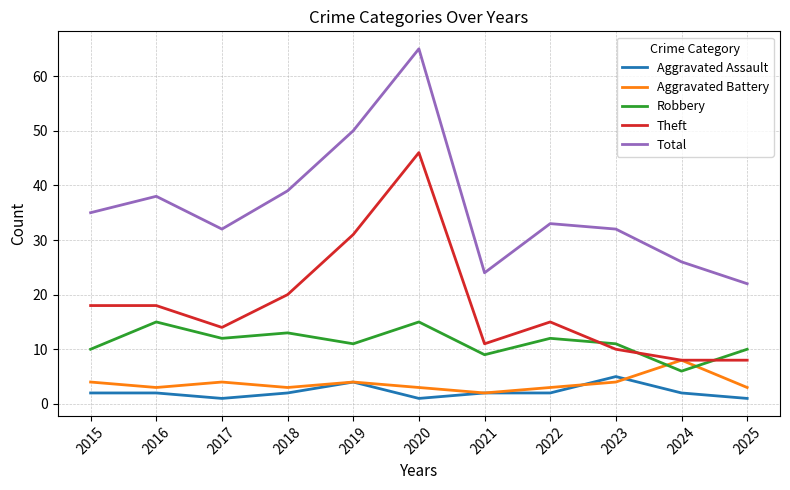

Read the Robbery value at 2021.

9